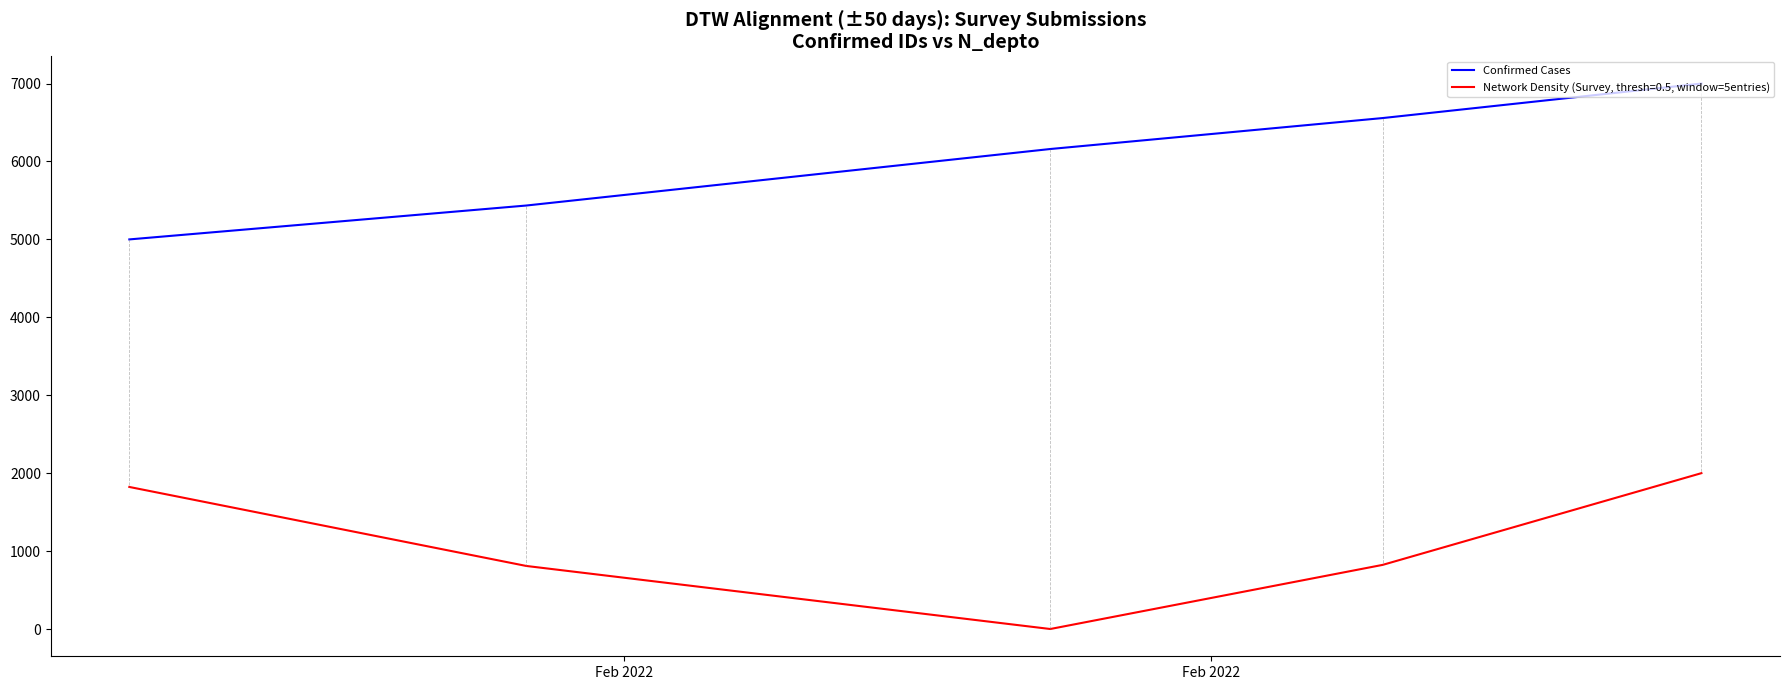

Does the chart display data point markers on the line(s)?

No